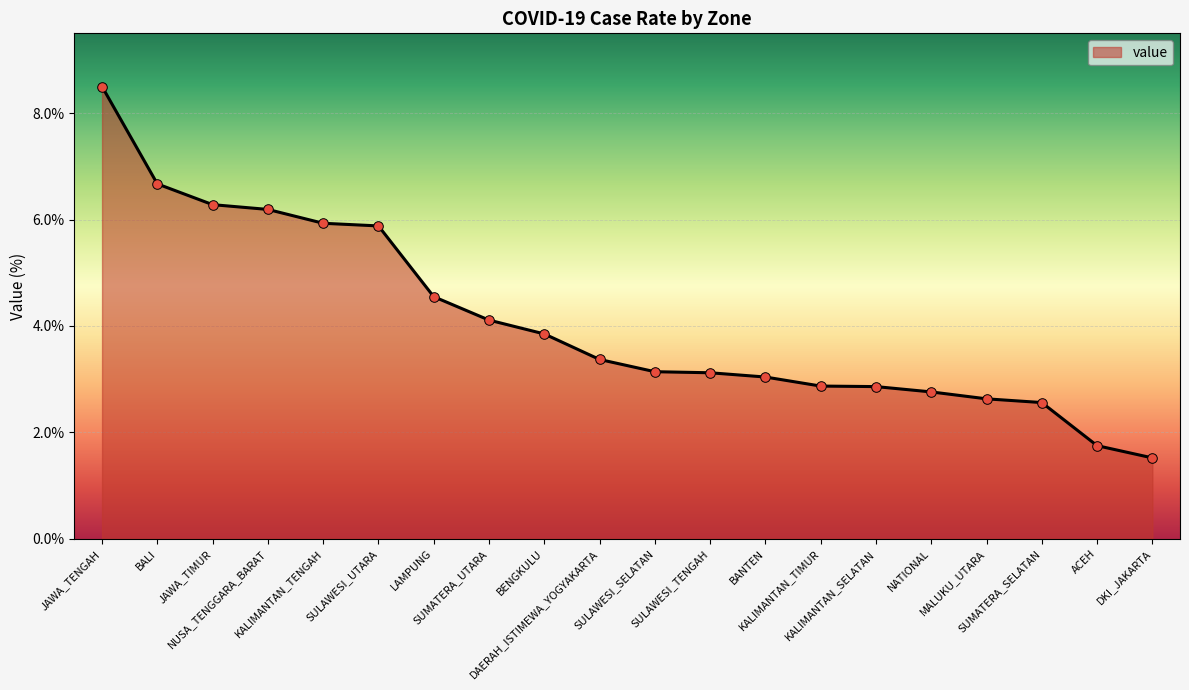

Between LAMPUNG and NATIONAL, which is larger?

LAMPUNG